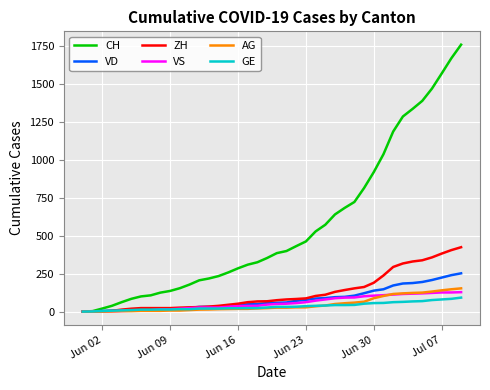

What are all the series names shown in the legend?

CH, VD, ZH, VS, AG, GE